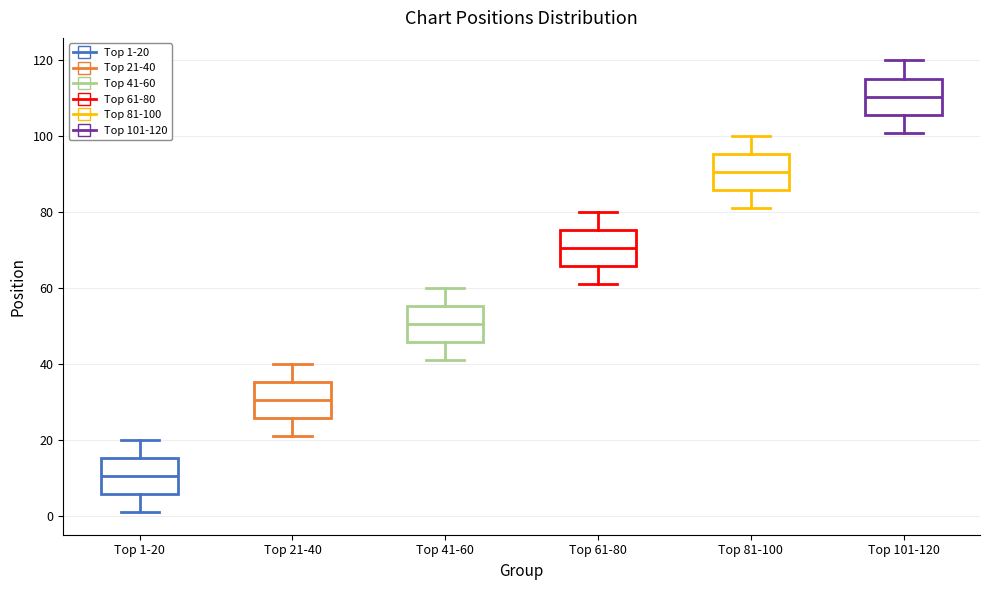

Reading left to right, read every box against the y-axis: the position of its median line, the range the box covers, and the ends of its whiskers. The values are not printed on the chart, so give them approximately, as read against the axis.

Top 1-20: median 10, box 6 to 16, whiskers 2 to 20
Top 21-40: median 30, box 26 to 36, whiskers 22 to 40
Top 41-60: median 50, box 46 to 56, whiskers 42 to 60
Top 61-80: median 70, box 66 to 76, whiskers 62 to 80
Top 81-100: median 90, box 86 to 96, whiskers 82 to 100
Top 101-120: median 110, box 106 to 116, whiskers 102 to 120